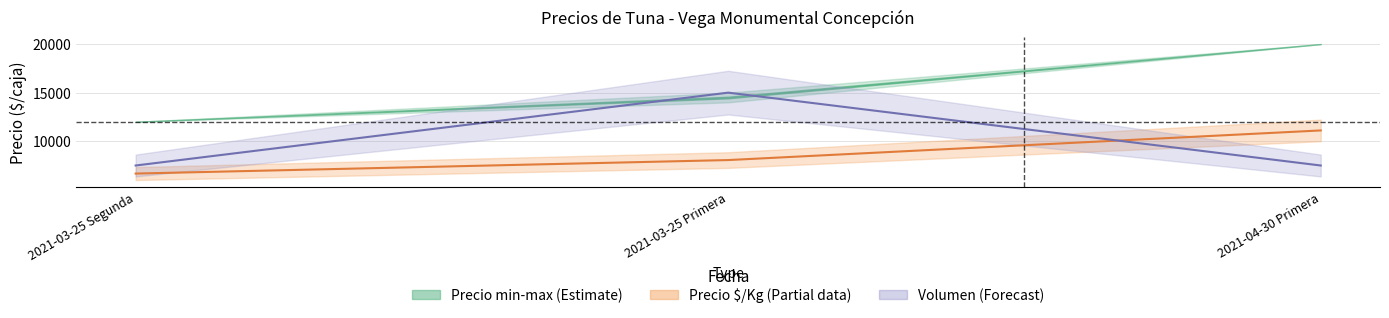

Which category has the lowest value across all series?

2021-03-25 Segunda